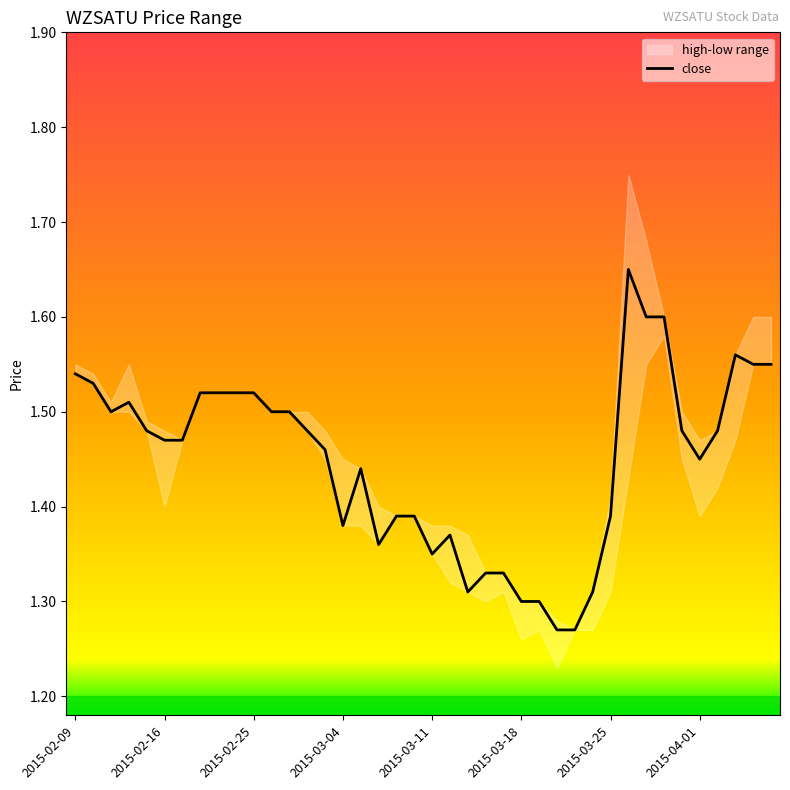

Is it true that the value at 2015-03-16 is 1.3?

True